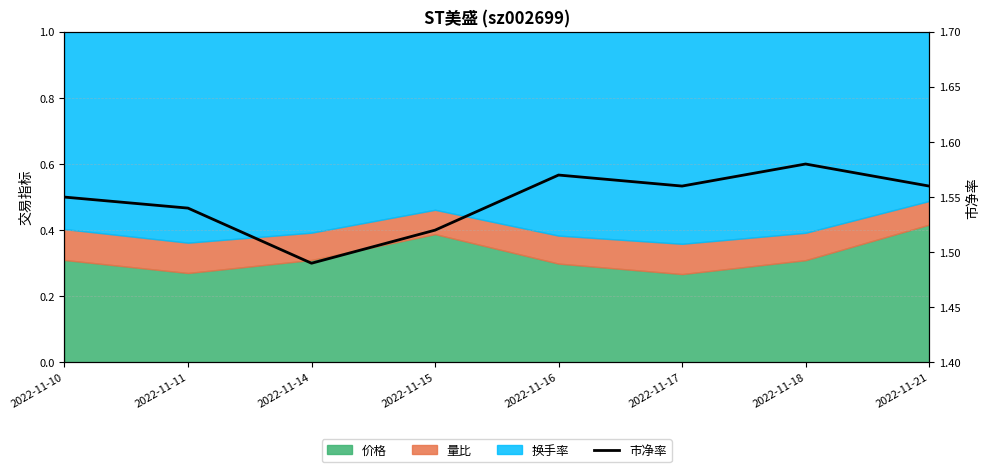

What is the smallest value displayed?

1.5